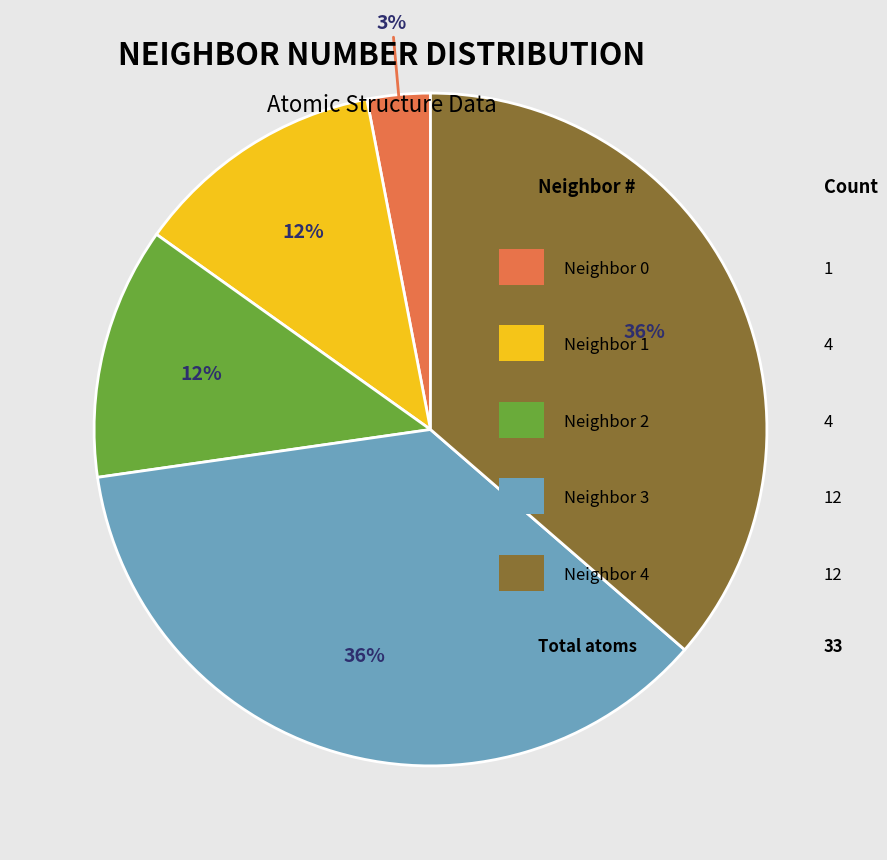

To the nearest percent, what is the average slice percentage?

20%